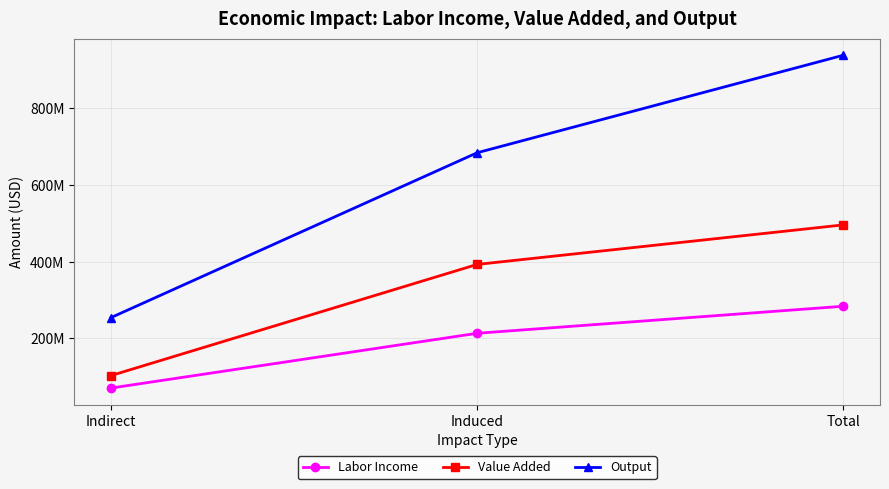

Is it true that Output equals 254356218.3 at Indirect?

True